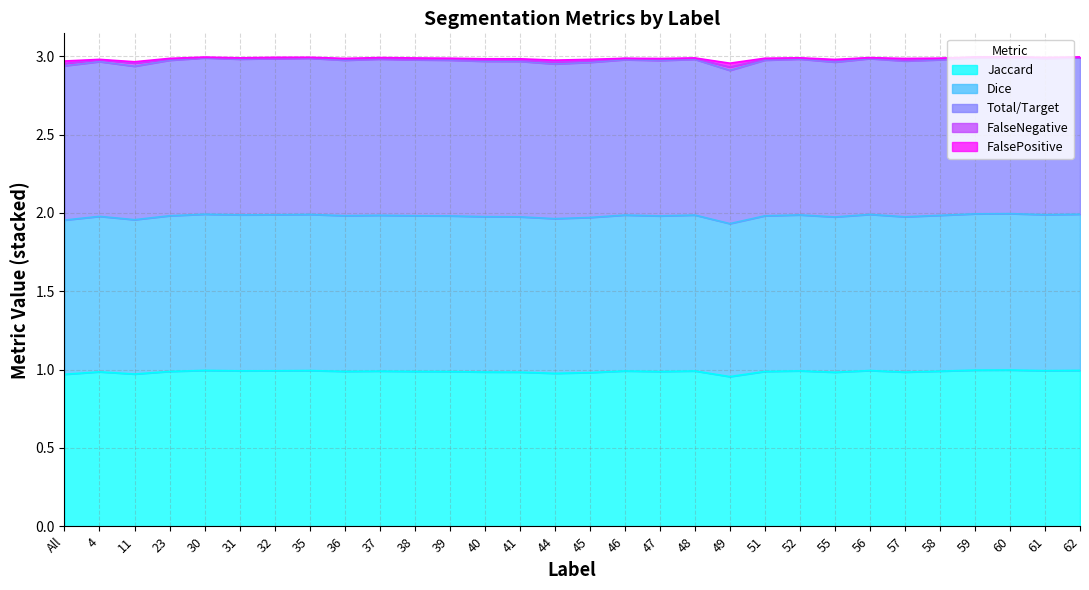

Which category has the lowest value in the Total/Target series?

49